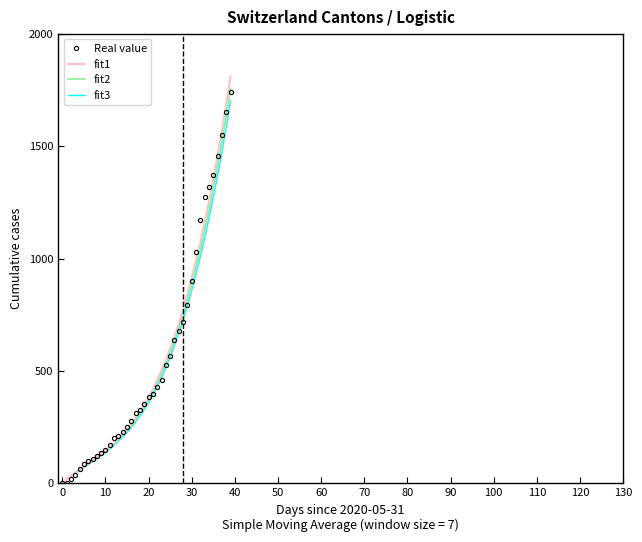

What is the greatest value displayed?

1811.1